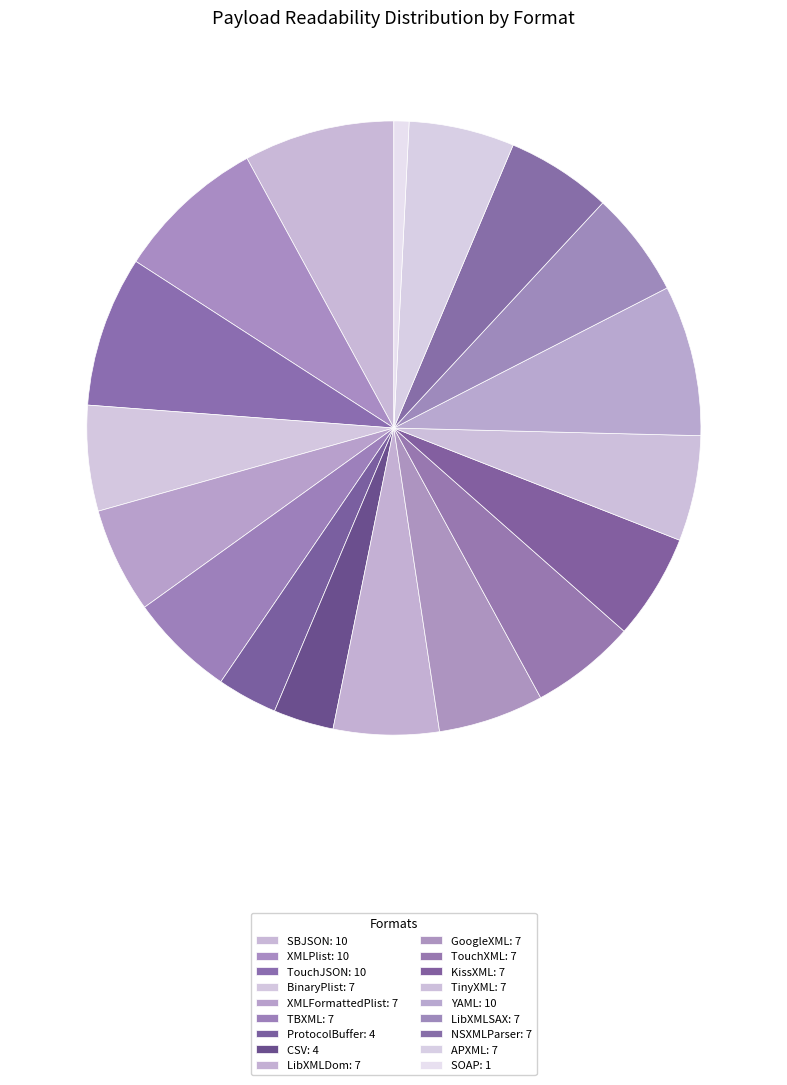

Rank the categories by value from lowest to highest.

SOAP, ProtocolBuffer, CSV, BinaryPlist, XMLFormattedPlist, TBXML, LibXMLDom, GoogleXML, TouchXML, KissXML, TinyXML, LibXMLSAX, NSXMLParser, APXML, SBJSON, XMLPlist, TouchJSON, YAML